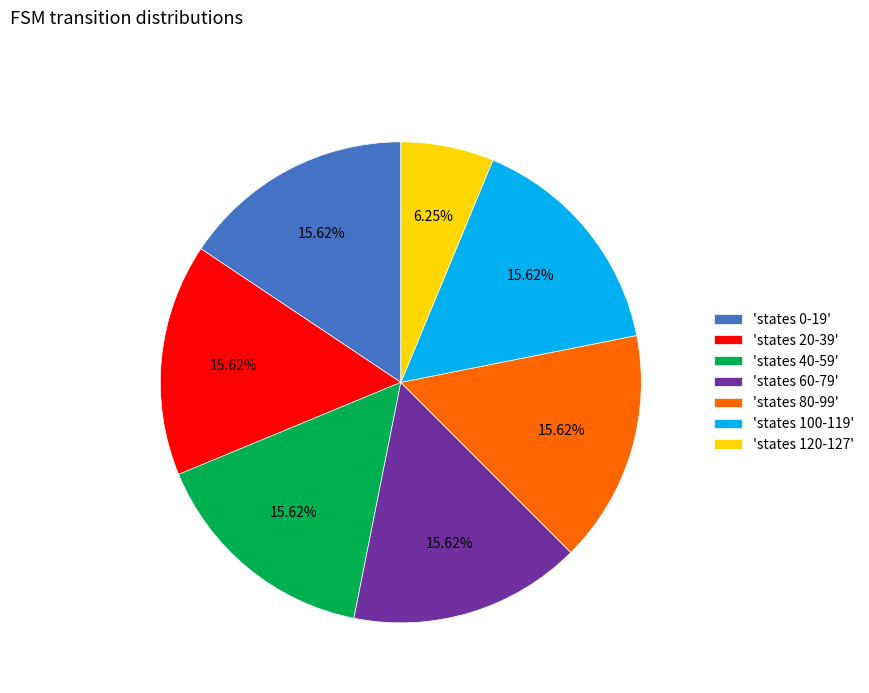

Combined, do 'states 40-59' and 'states 20-39' account for over 50%?

No